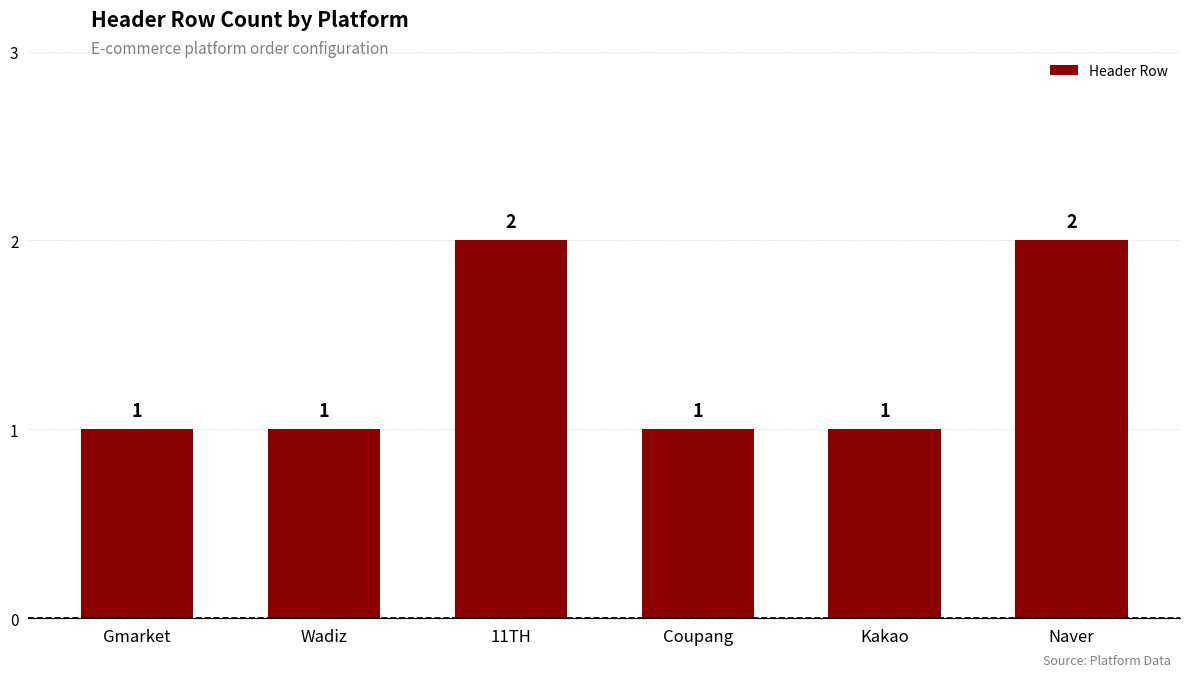

What is the value of the 4th bar from the left?

1